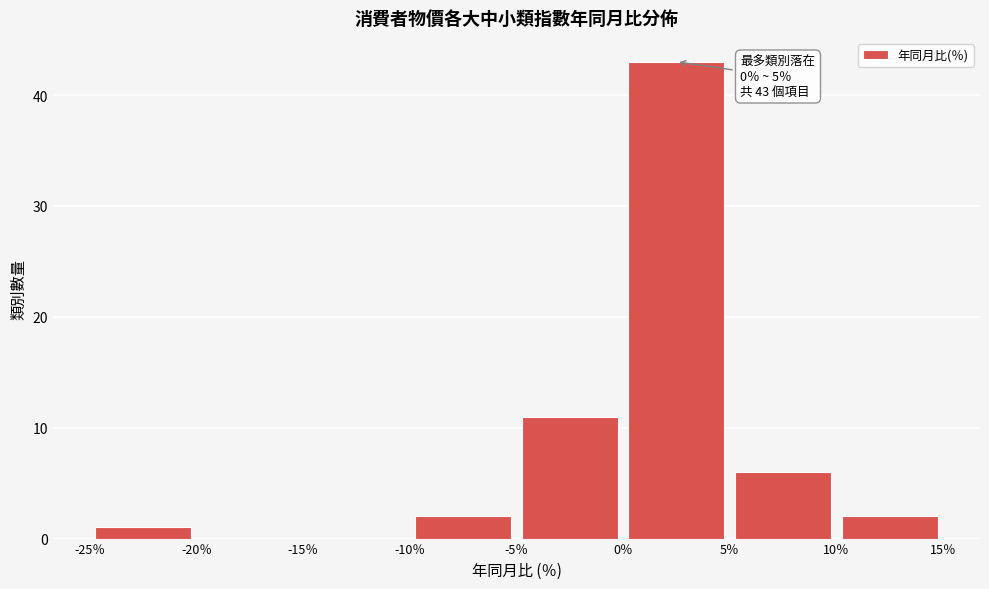

Which range on the x-axis has the tallest bar?

0 to 5